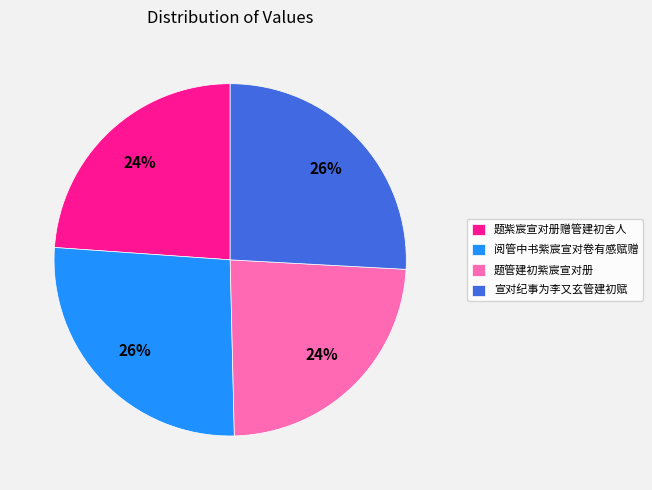

What percentage is the 题紫宸宣对册赠管建初舍人 slice, to the nearest percent?

24%